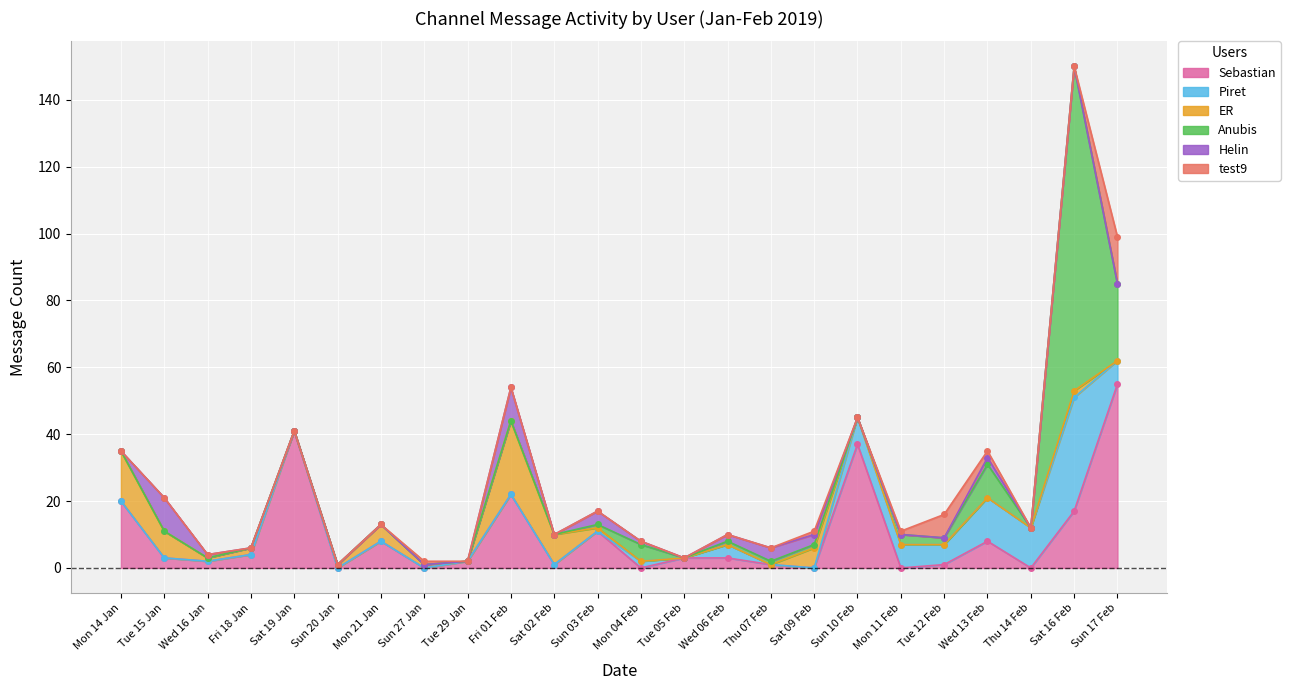

What is the value of the Anubis point at the 12th from the left?

1